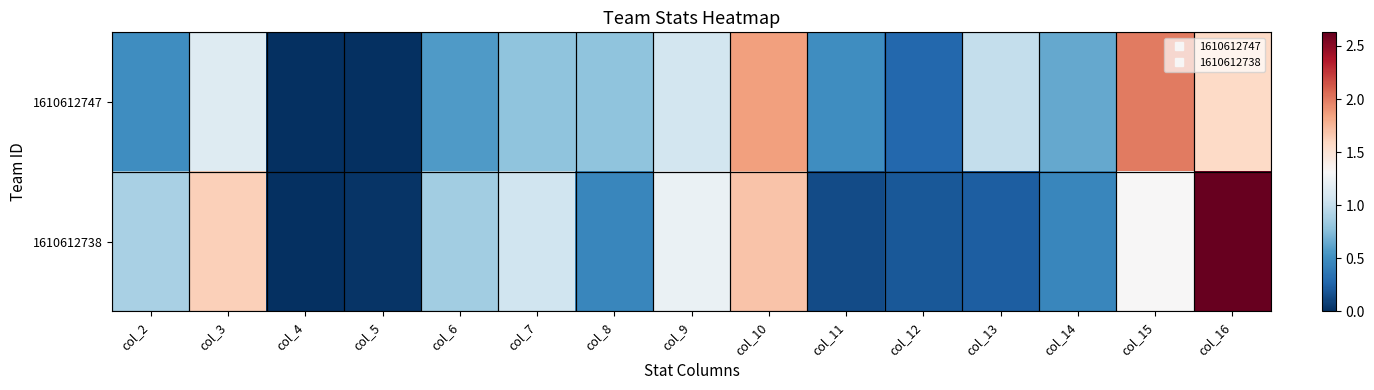

Rank the series by their maximum value, from highest to lowest.

1610612738, 1610612747